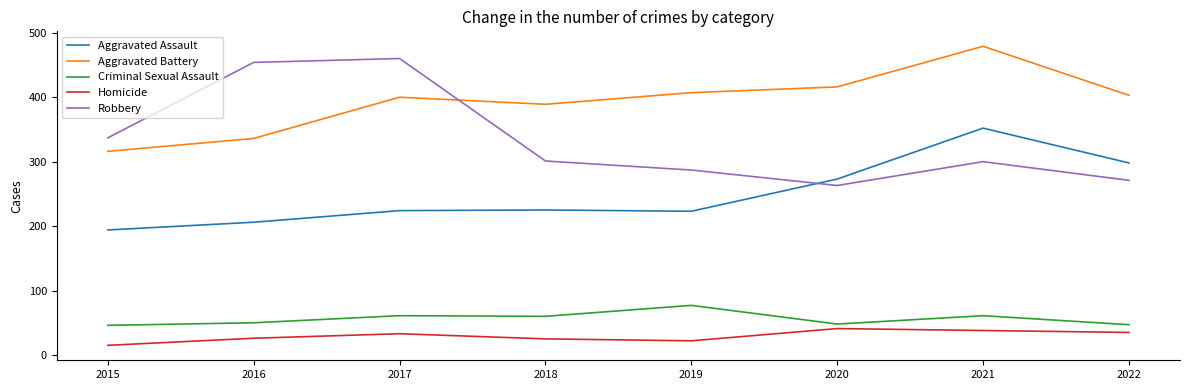

Which series has the largest range (max minus min)?

Robbery